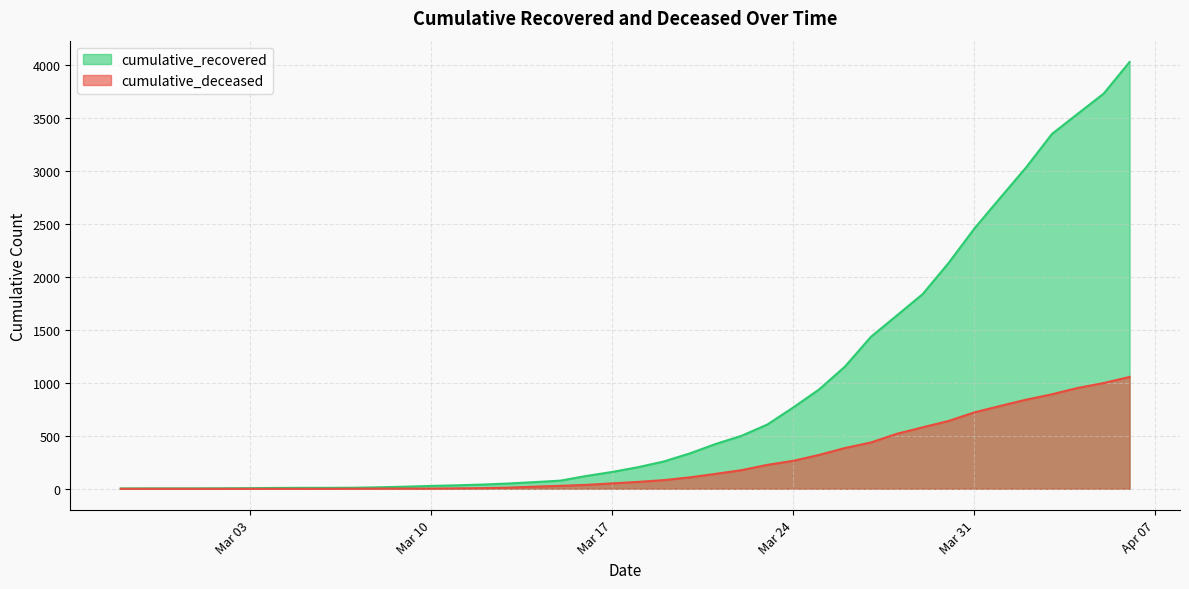

What are all the series names shown in the legend?

cumulative_recovered, cumulative_deceased